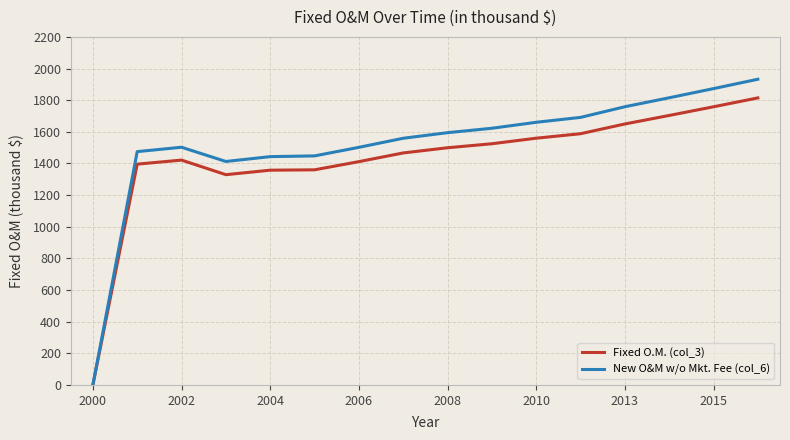

What is the maximum value for New O&M w/o Mkt. Fee (col_6)?

1932.3